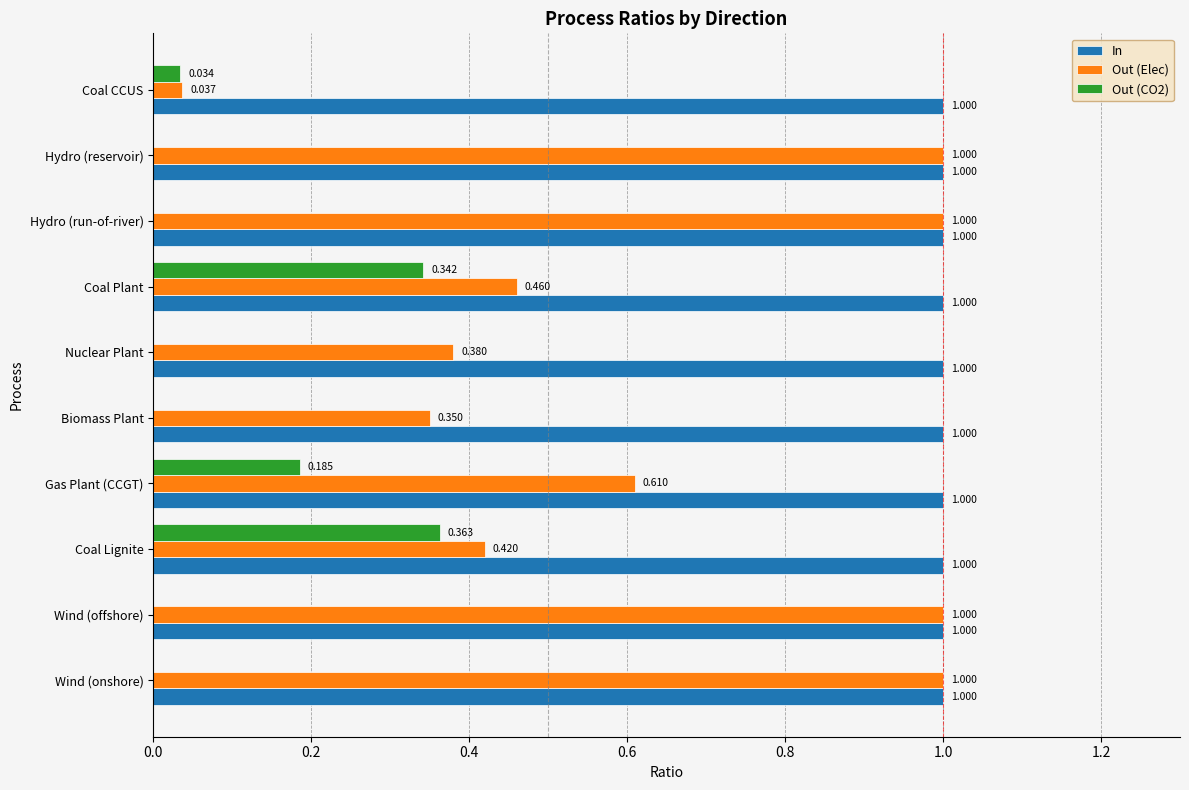

Is the value of Out (Elec) at Nuclear Plant greater than the value of Out (CO2) at Hydro (run-of-river)?

Yes